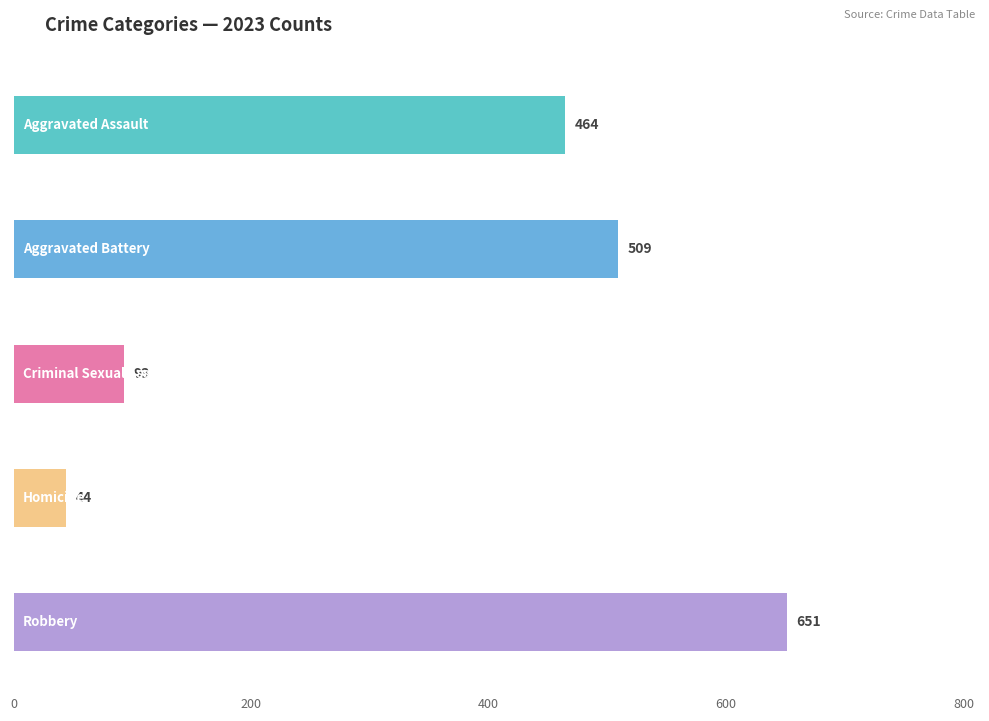

What is the spread (max minus min) of values at 2020?

605